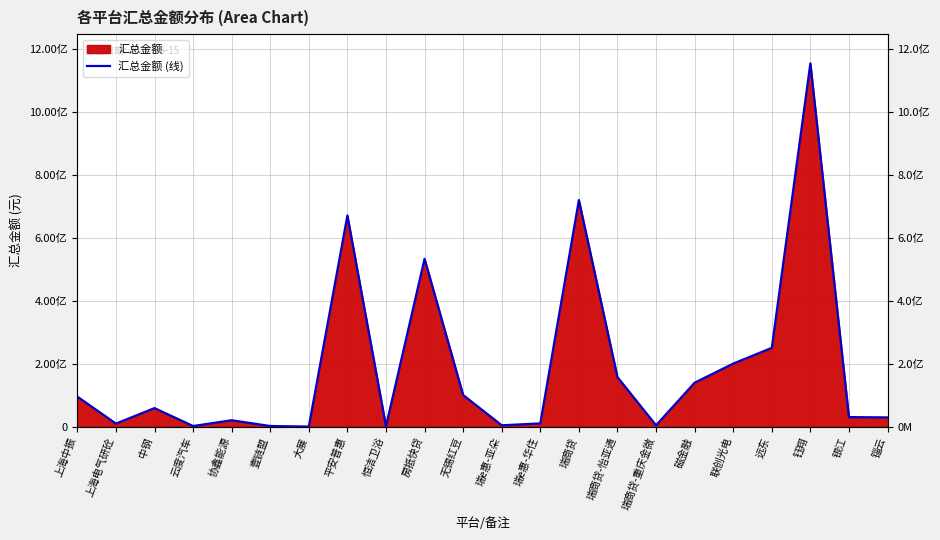

What is the change in value from 协鑫能源 to 无锡红豆?

+80000000.0